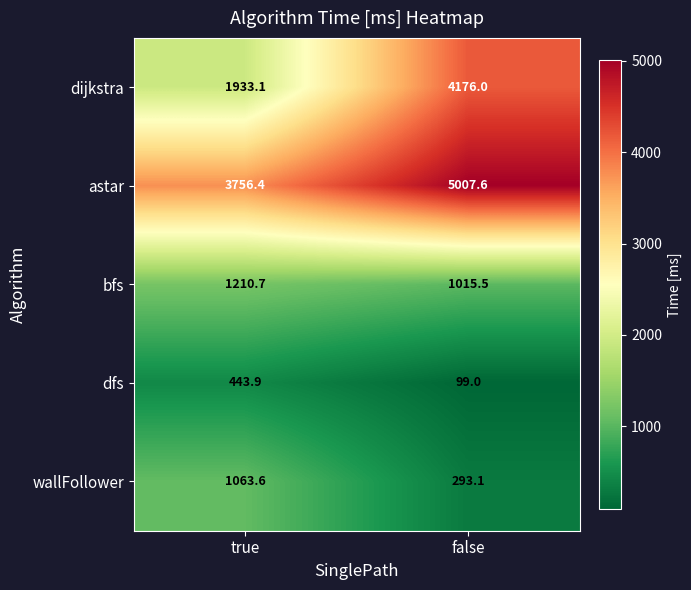

Reading right to left, what are all the values shown in this chart?

dijkstra: false=4176.0	true=1933.1
astar: false=5007.6	true=3756.4
bfs: false=1015.5	true=1210.7
dfs: false=99.0	true=443.9
wallFollower: false=293.1	true=1063.6